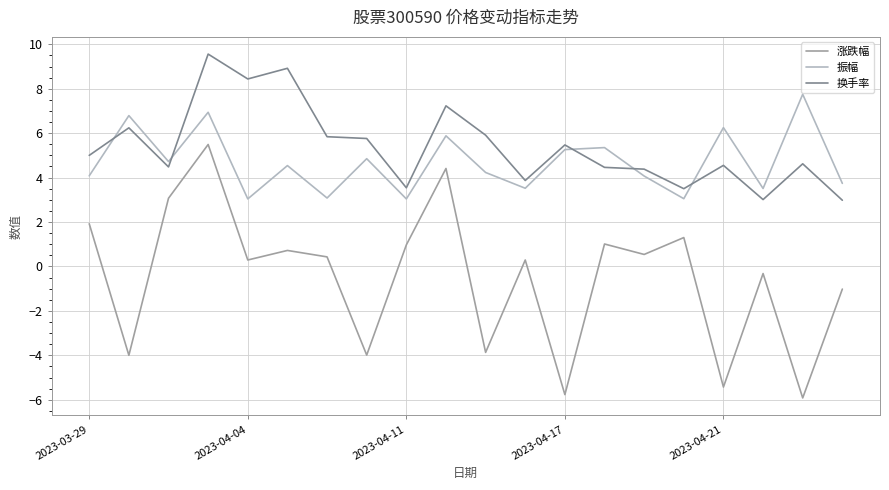

Which series has the widest spread of values?

涨跌幅